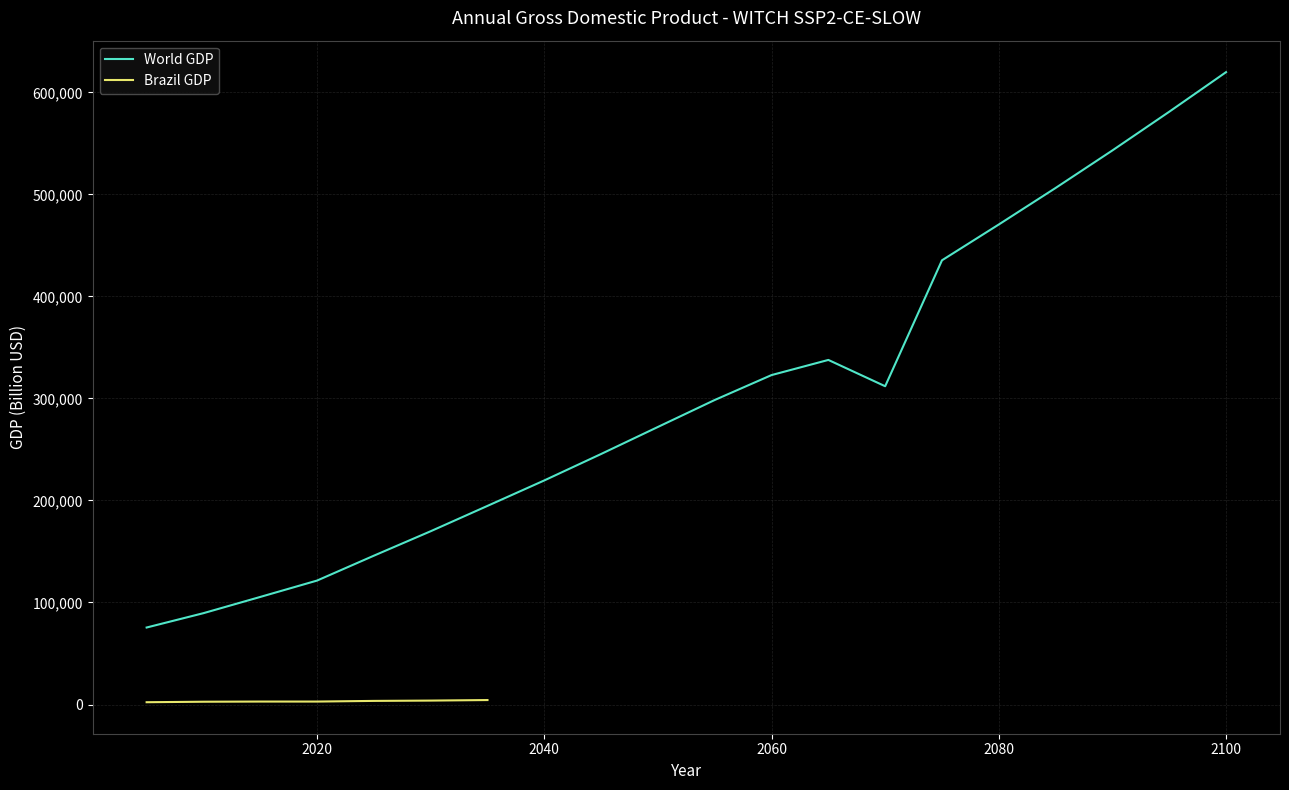

What is the ratio of the value at 2095 to the value at 2070?

1.9